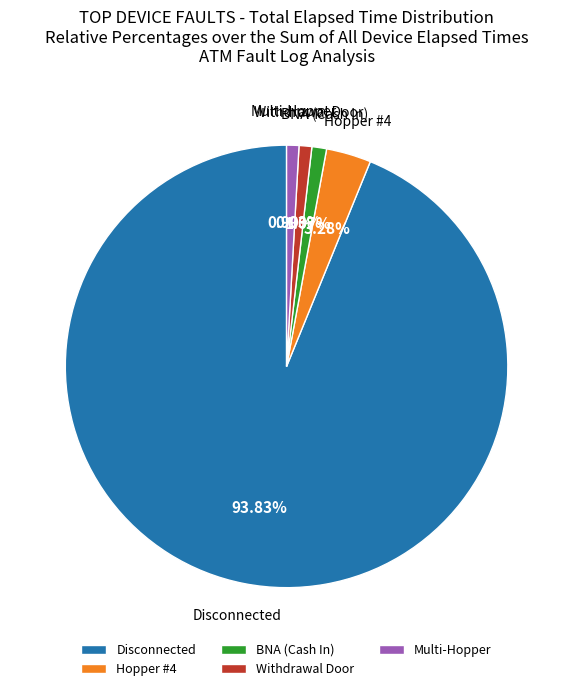

Combined, do Disconnected and BNA (Cash In) account for over 50%?

Yes